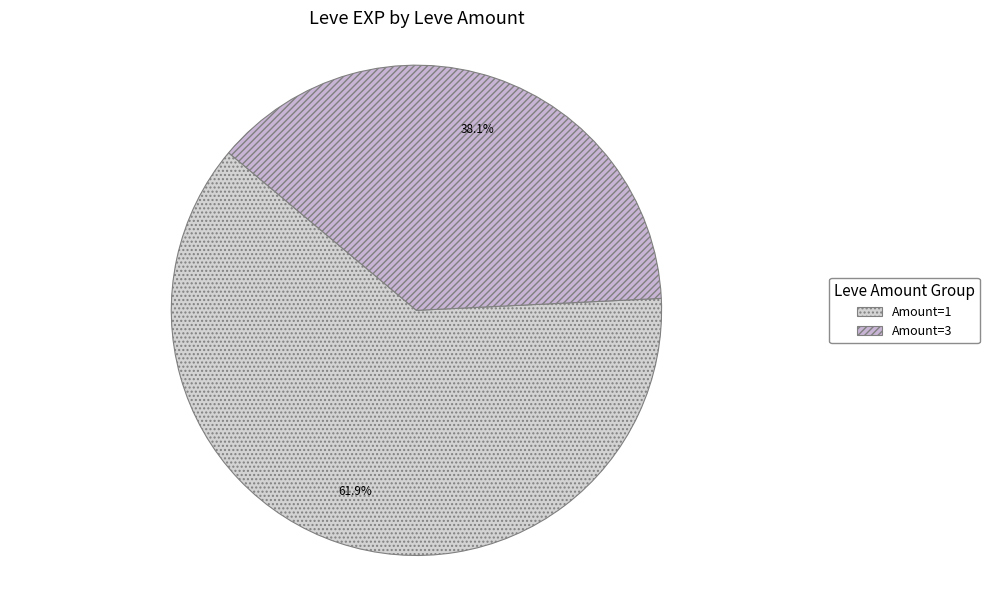

How many slices are in this pie chart?

2